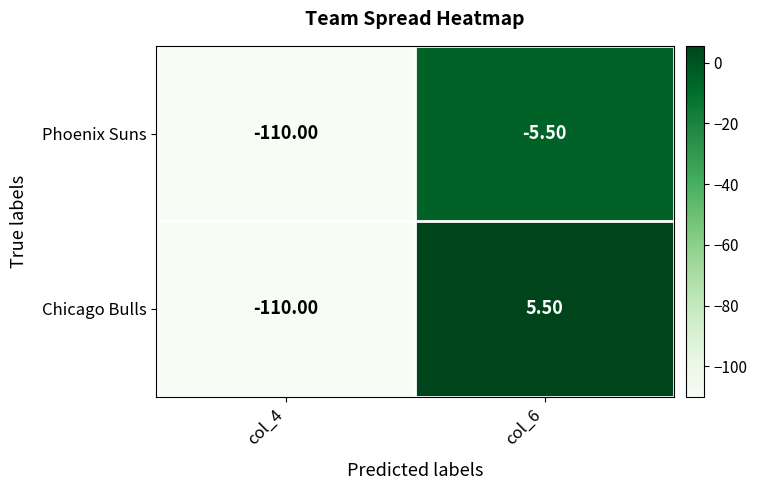

Rank the categories by Phoenix Suns value from highest to lowest.

col_6, col_4